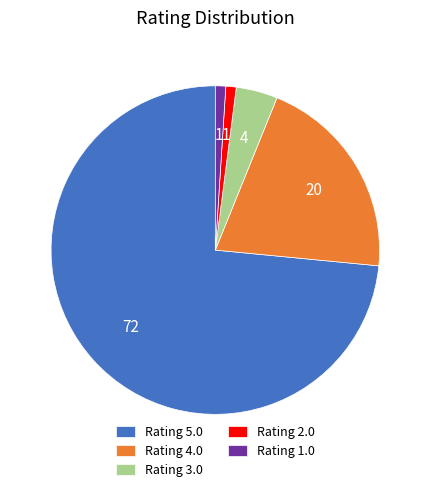

What is the largest slice in the pie chart?

Rating 5.0